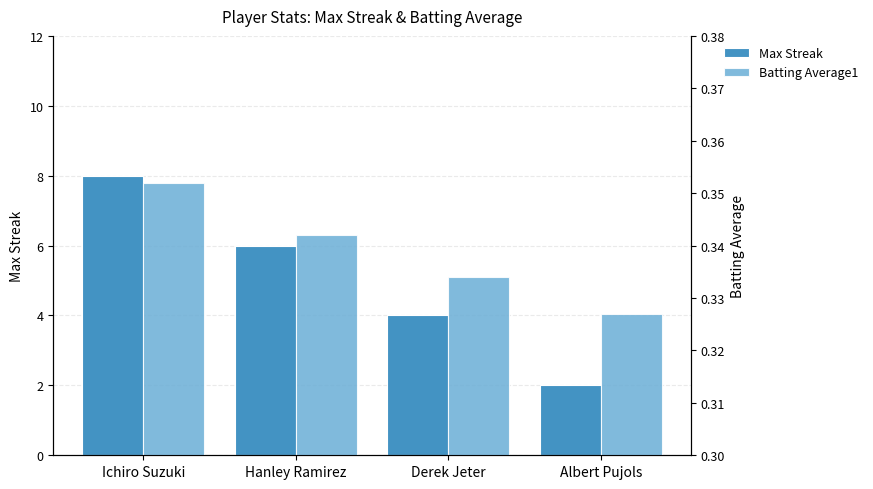

What is the total value across all series at Derek Jeter?

4.3